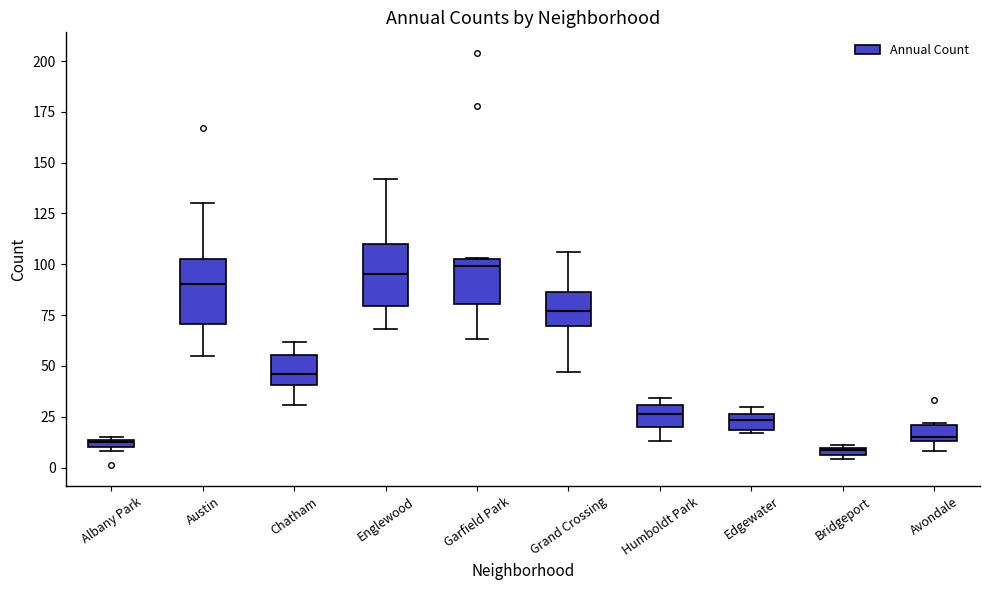

Where is the lower edge of the box for Bridgeport on the y-axis? The values are not printed on the chart, so give them approximately, as read against the axis.

5